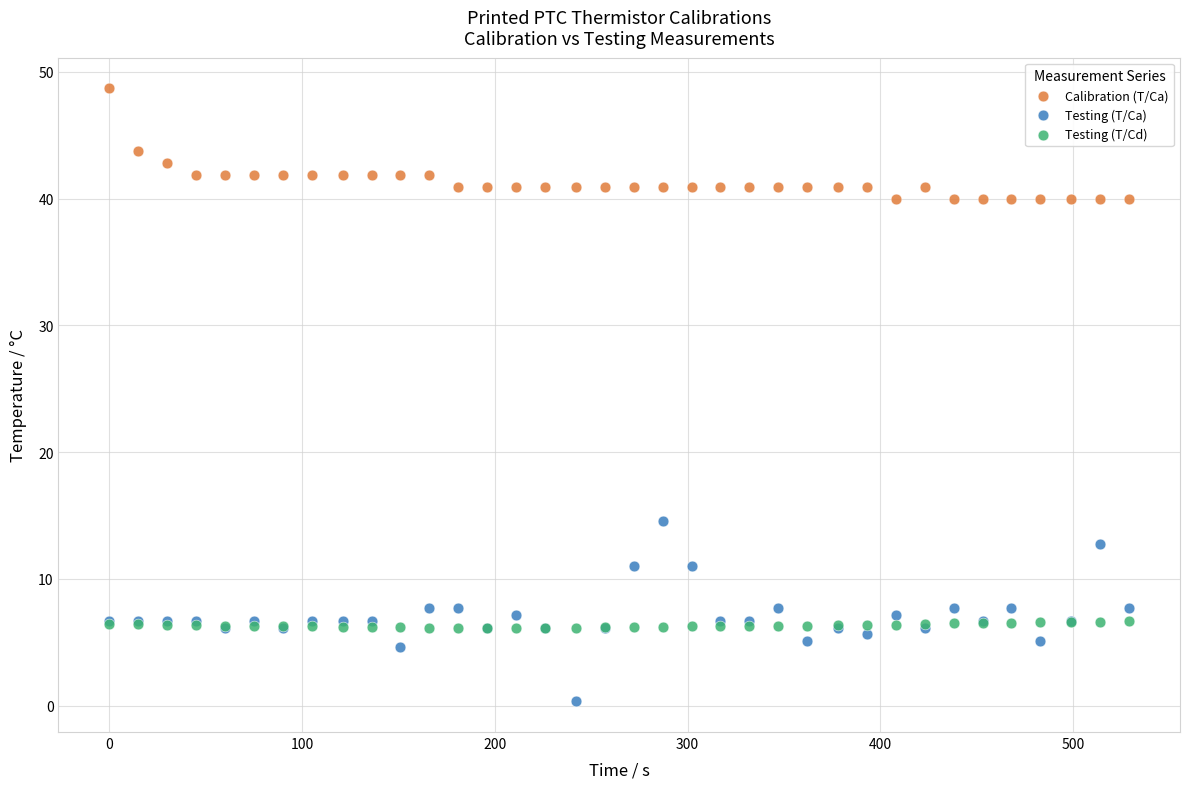

Across all series, what Y value is closest to 24?

14.5